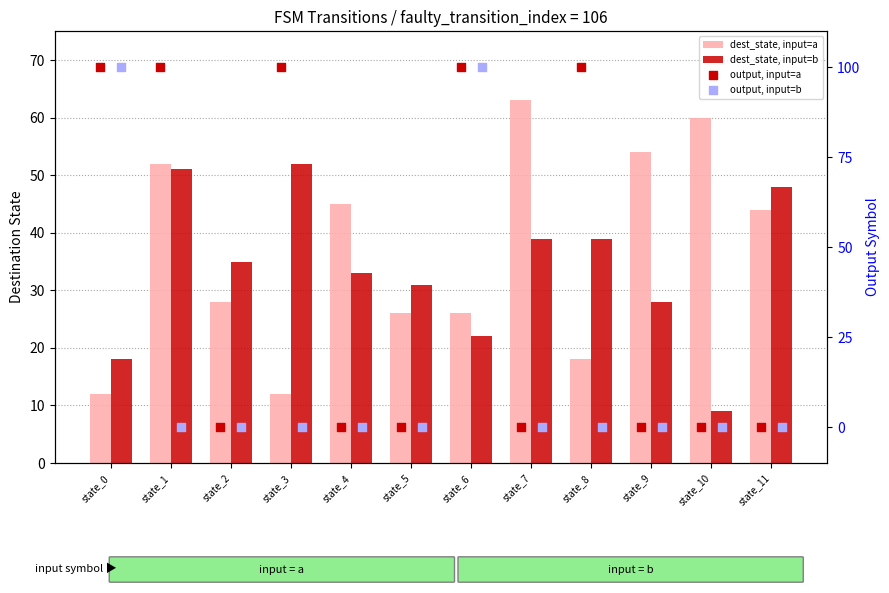

What are all the series names shown in the legend?

dest_state, input=a, dest_state, input=b, output, input=a, output, input=b